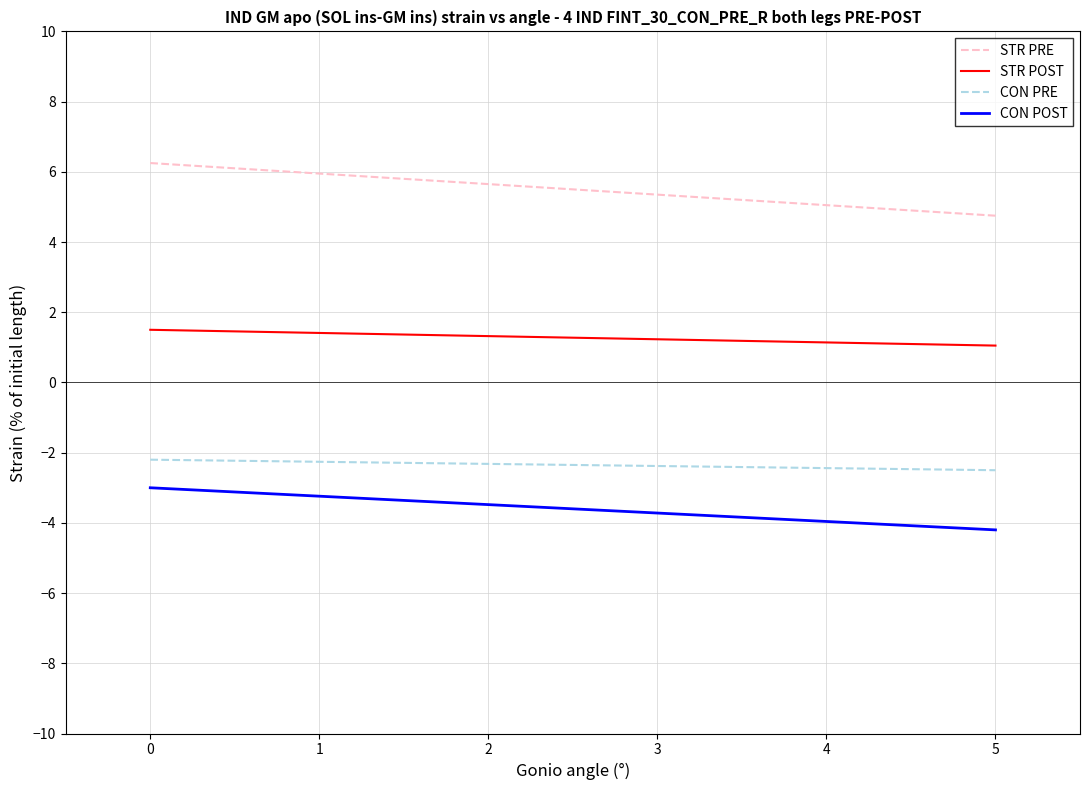

Which series has the widest spread of values?

STR PRE